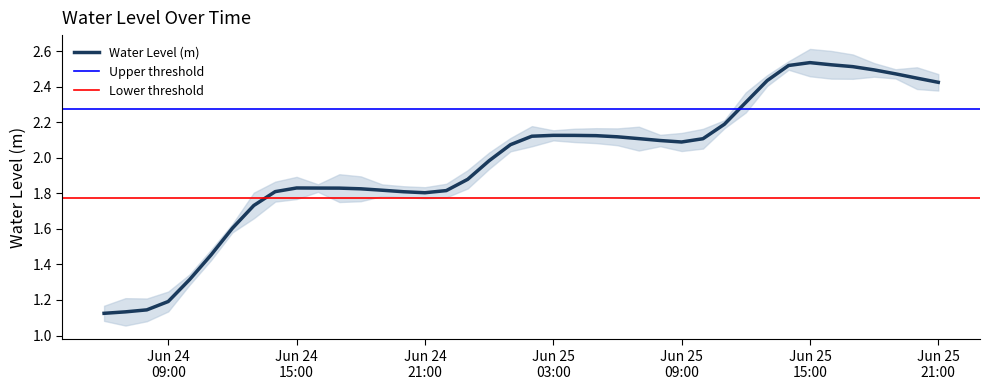

Reading left to right, transcribe all the data shown in this chart.

1.1	1.1	1.1	1.2	1.3	1.5	1.6	1.7	1.8	1.8	1.8	1.8	1.8	1.8	1.8	1.8	1.8	1.9	2.0	2.1	2.1	2.1	2.1	2.1	2.1	2.1	2.1	2.1	2.1	2.2	2.3	2.4	2.5	2.5	2.5	2.5	2.5	2.5	2.4	2.4